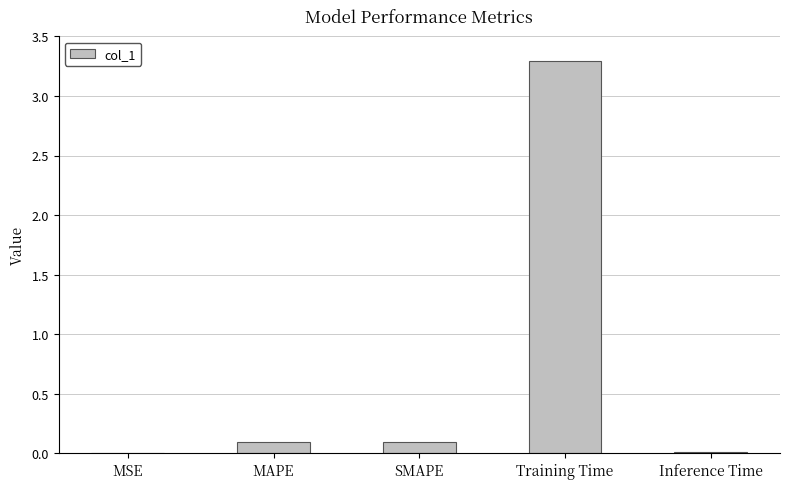

What value does the data have at SMAPE?

0.1